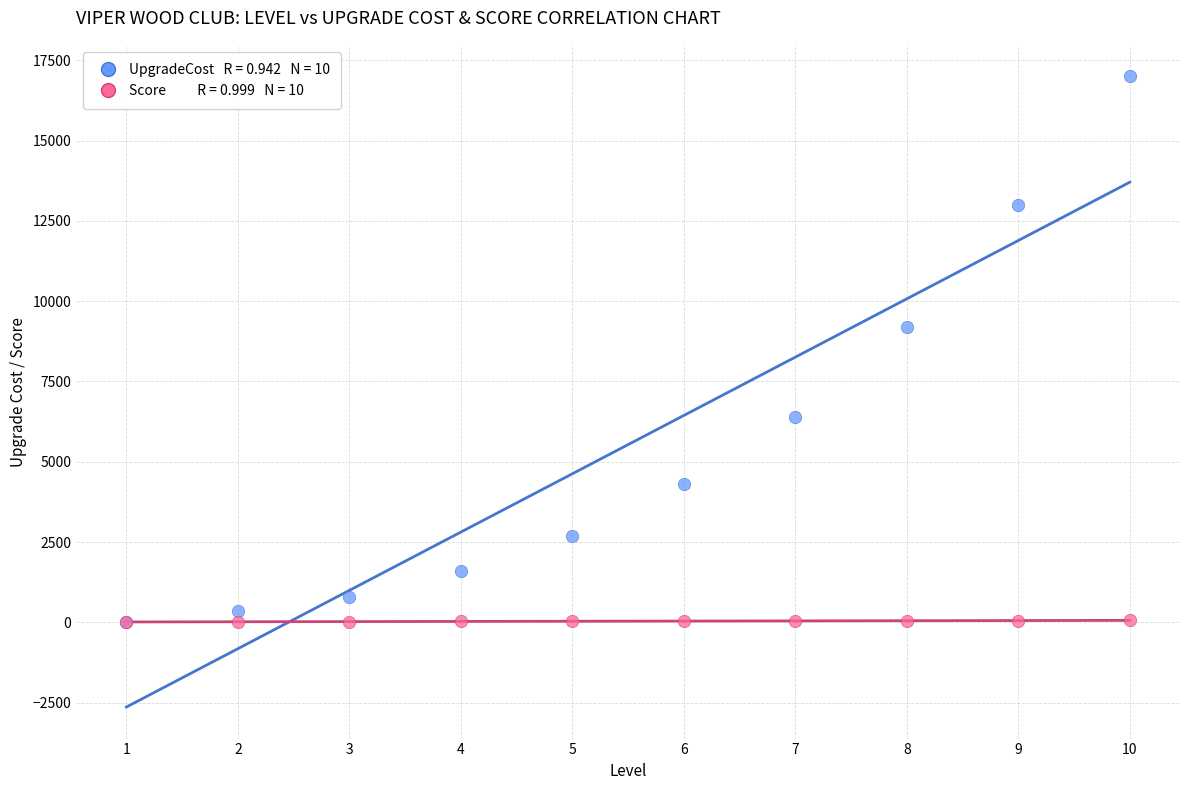

Across all series, what Y value is closest to 8500?

9200.0